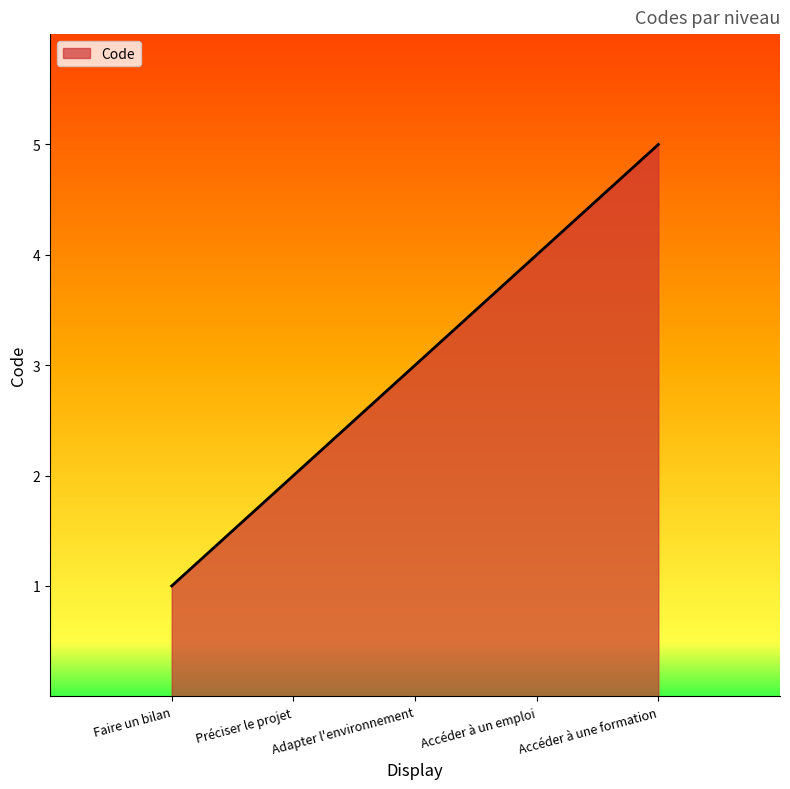

Between Accéder à un emploi and Faire un bilan, which is larger?

Accéder à un emploi